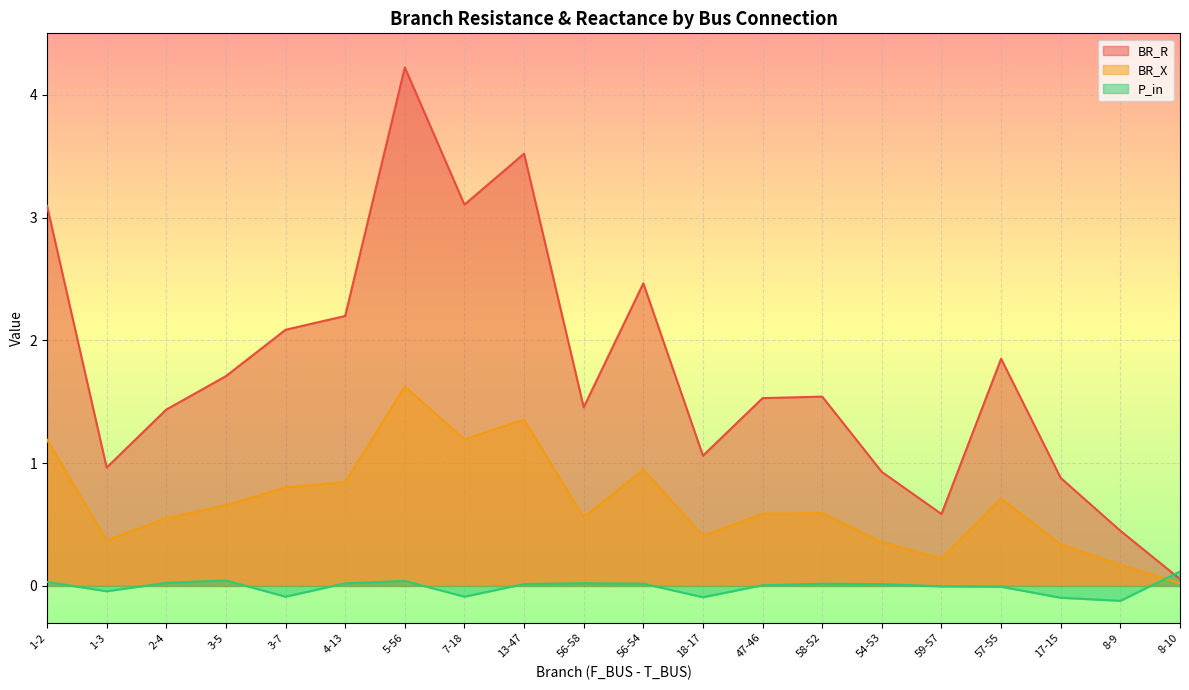

What position from the left is 7-18?

8